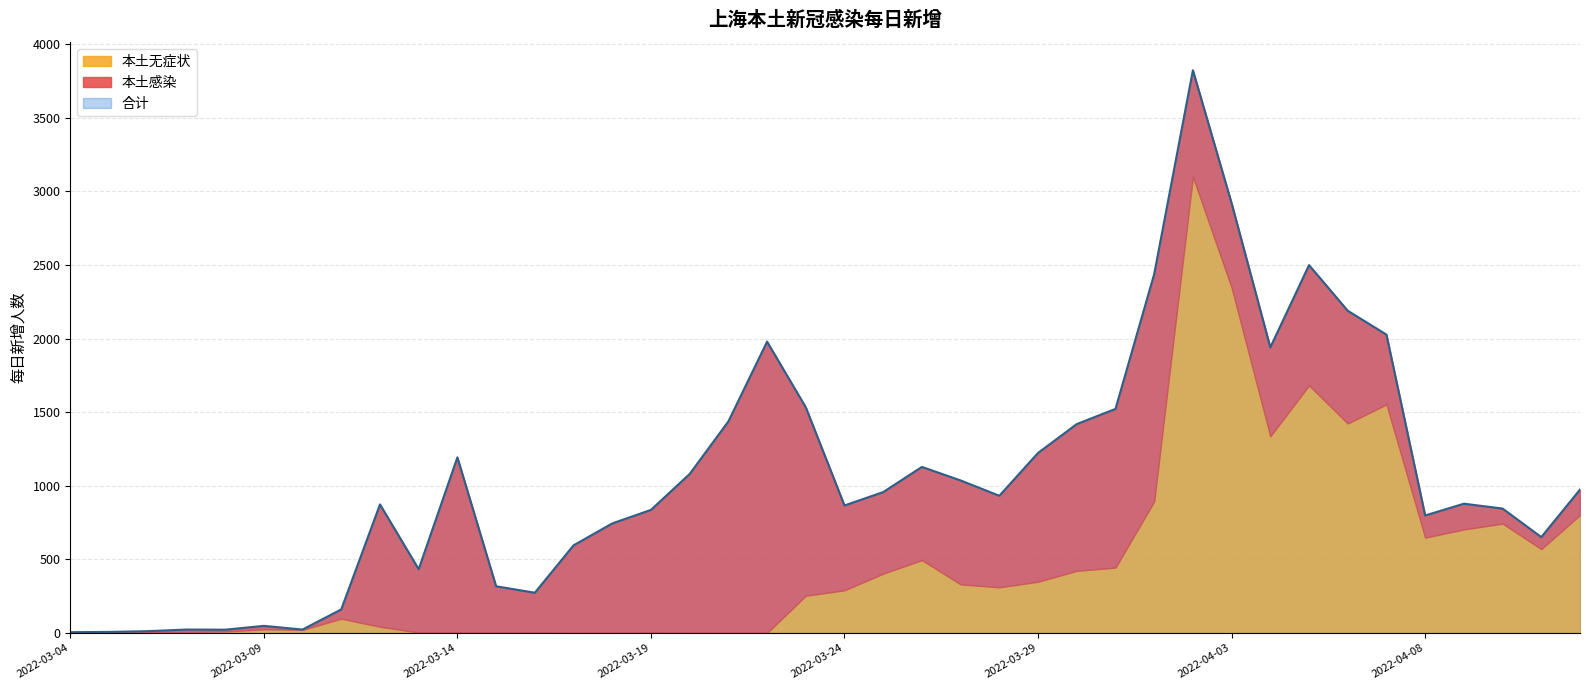

List the series in order of their peak value, highest first.

合计, 本土无症状, 本土感染